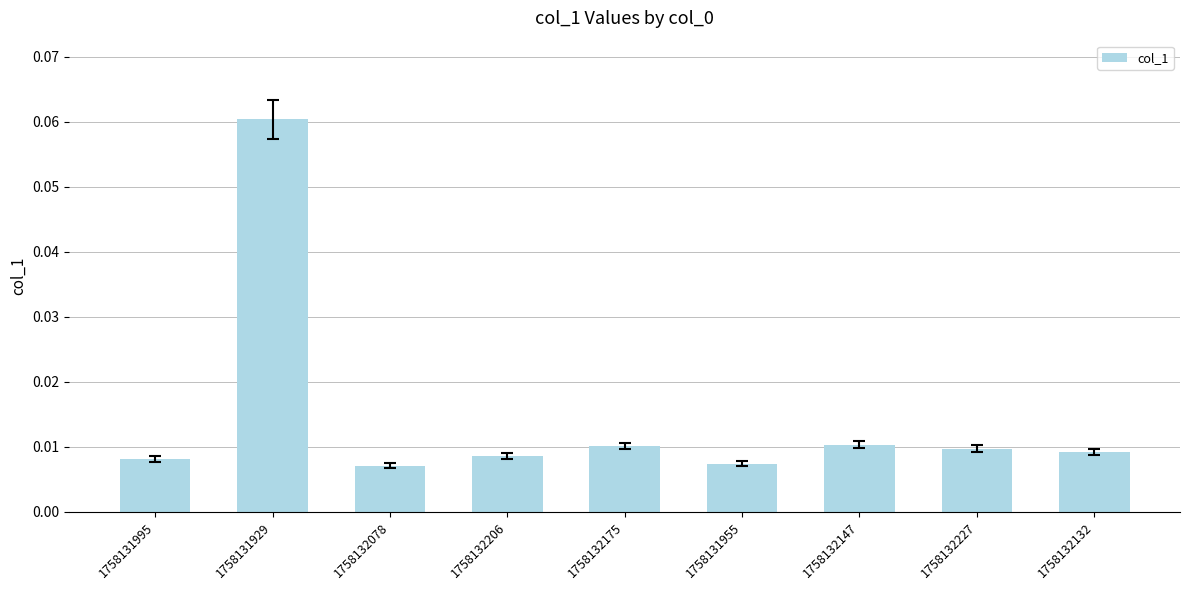

Which has a higher value, 1758132175 or 1758132206?

1758132175